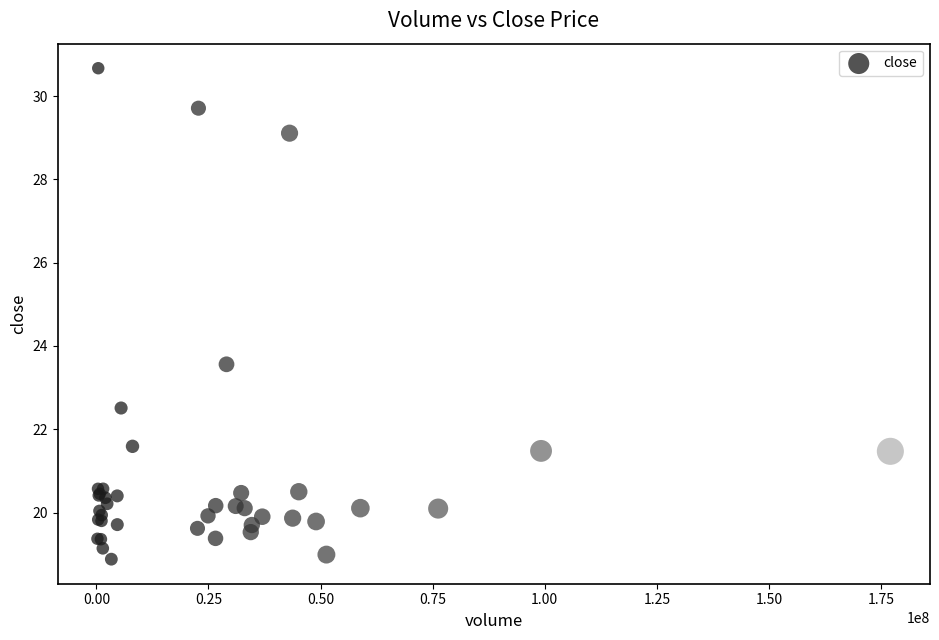

What Y value in the scatter plot is closest to 24?

23.6